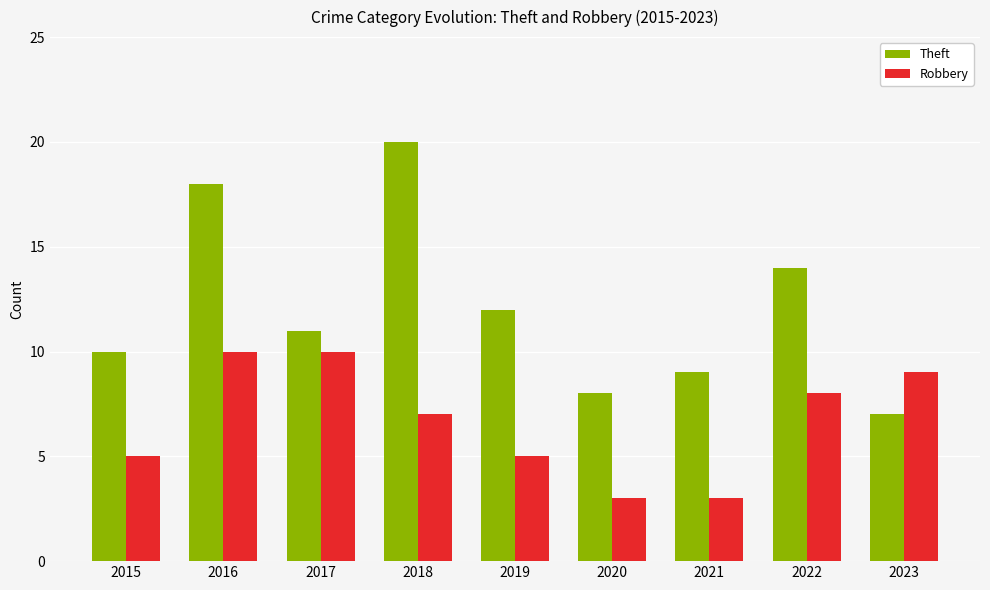

Rank the series at 2022 from lowest to highest value.

Robbery, Theft